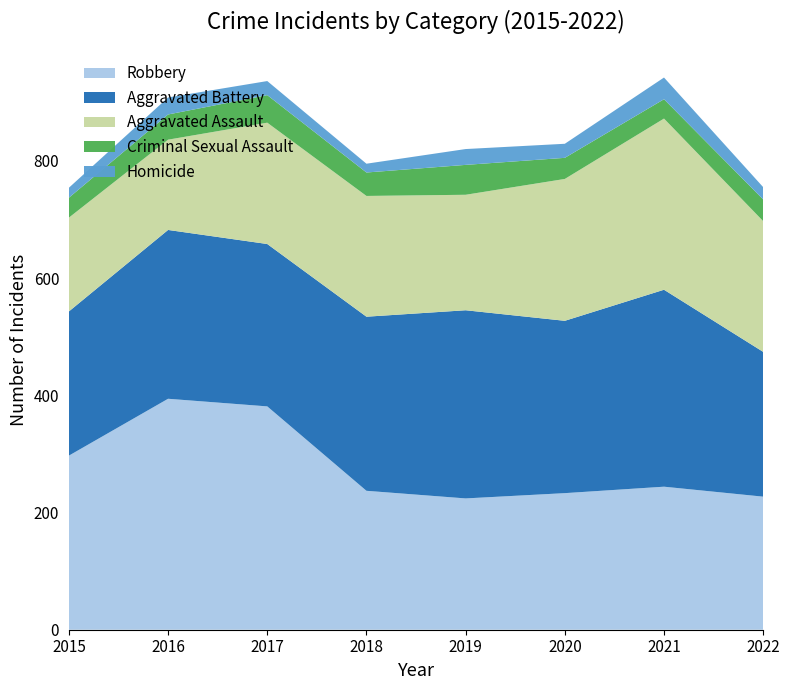

Reading left to right, extract all data points from this chart.

Robbery: 2015=297	2016=394	2017=381	2018=237	2019=224	2020=233	2021=244	2022=227
Aggravated Battery: 2015=246	2016=288	2017=277	2018=297	2019=321	2020=294	2021=336	2022=247
Aggravated Assault: 2015=160	2016=154	2017=207	2018=206	2019=197	2020=242	2021=292	2022=223
Criminal Sexual Assault: 2015=34	2016=43	2017=47	2018=40	2019=51	2020=36	2021=33	2022=37
Homicide: 2015=17	2016=29	2017=24	2018=15	2019=27	2020=24	2021=37	2022=21